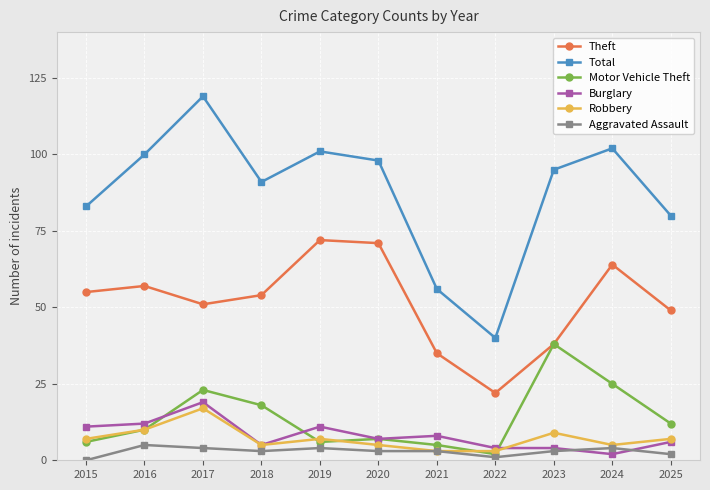

True or false: Aggravated Assault and Theft intersect in this chart.

False